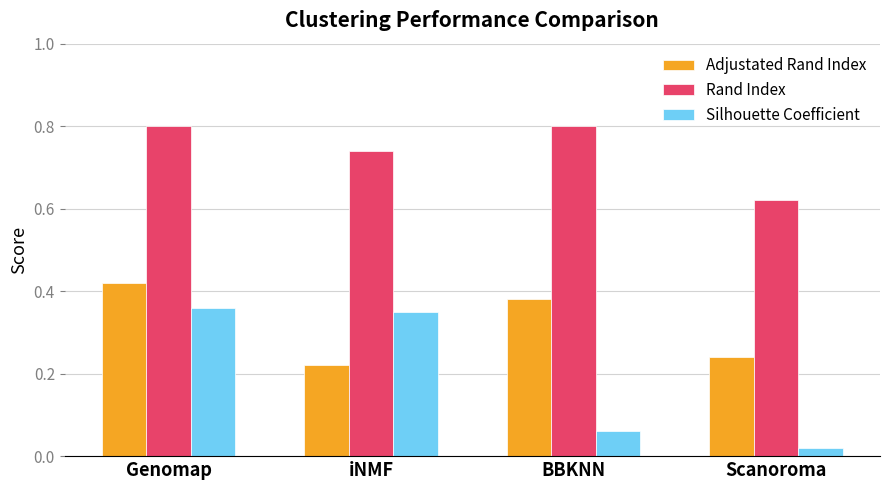

At which category is the sum across all series the highest?

Genomap